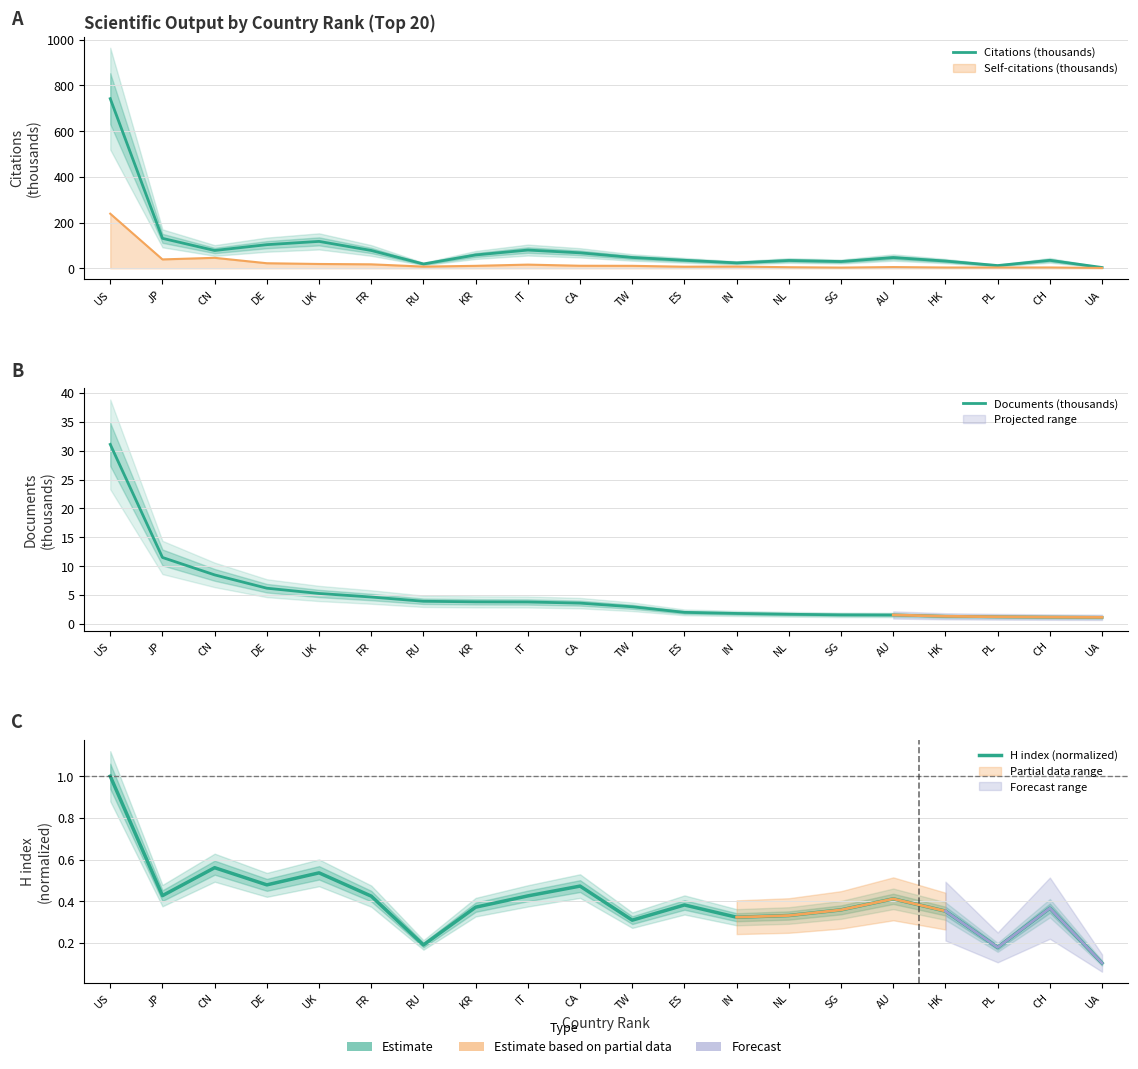

True or false: Citations (thousands) and Documents (thousands) intersect in this chart.

False